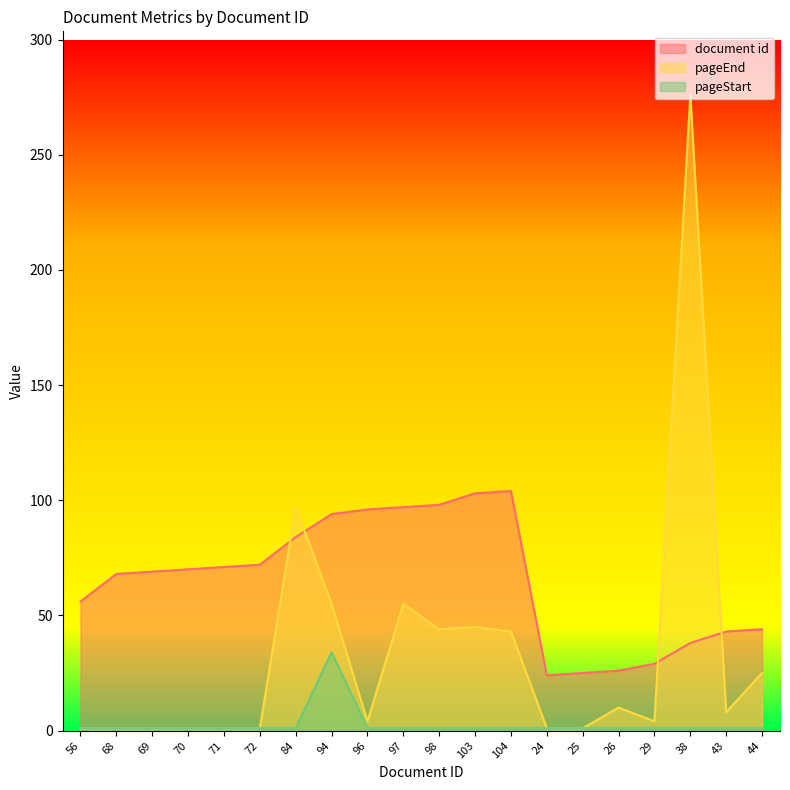

The document id series shows 25 at 25. True or false?

True